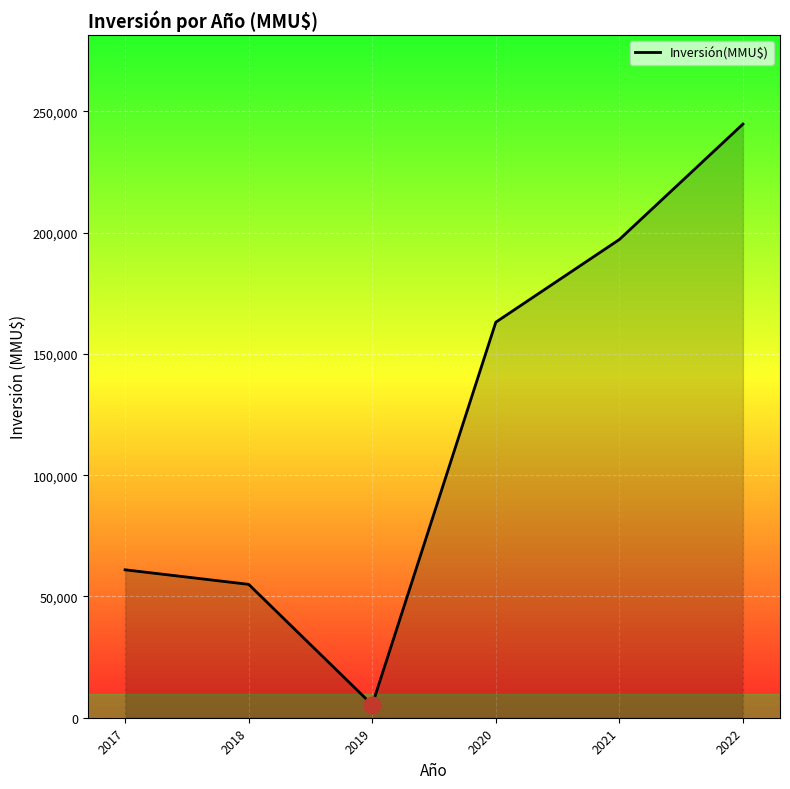

True or false: the data shows 61000 at 2017.

True